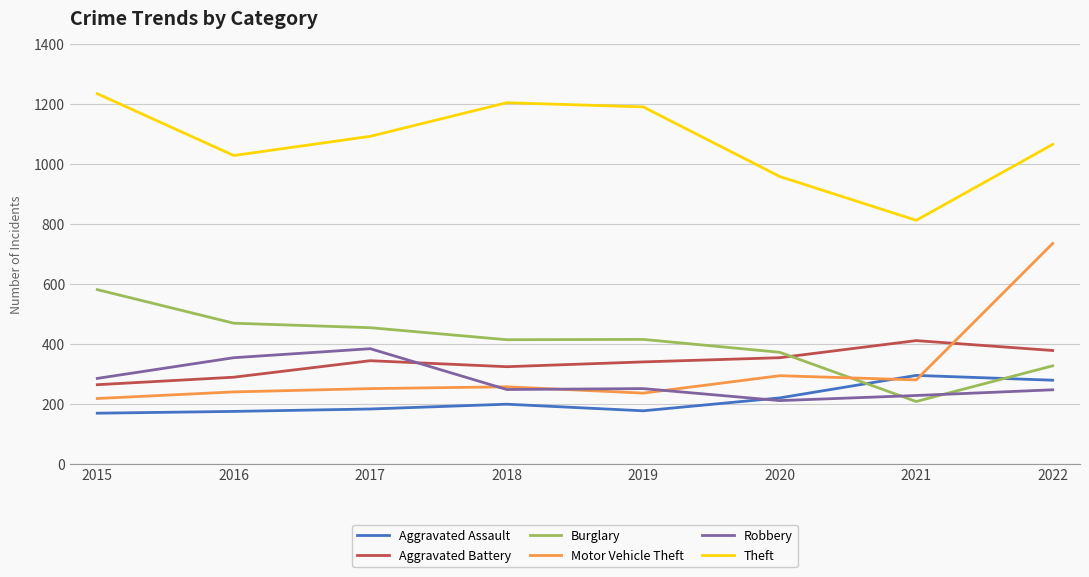

What is the difference between the maximum and minimum values in the Robbery series?

173